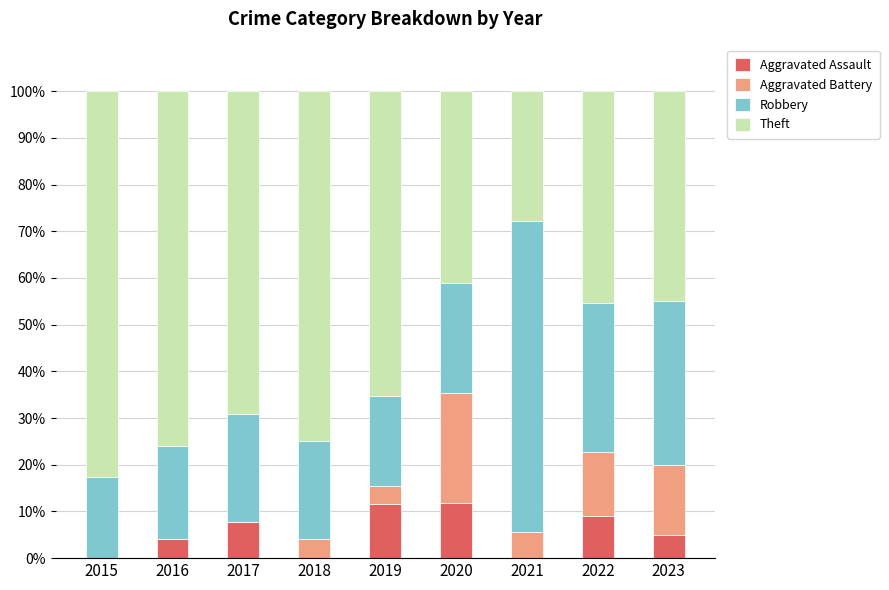

What is the total value across all series at 2017?

100.0